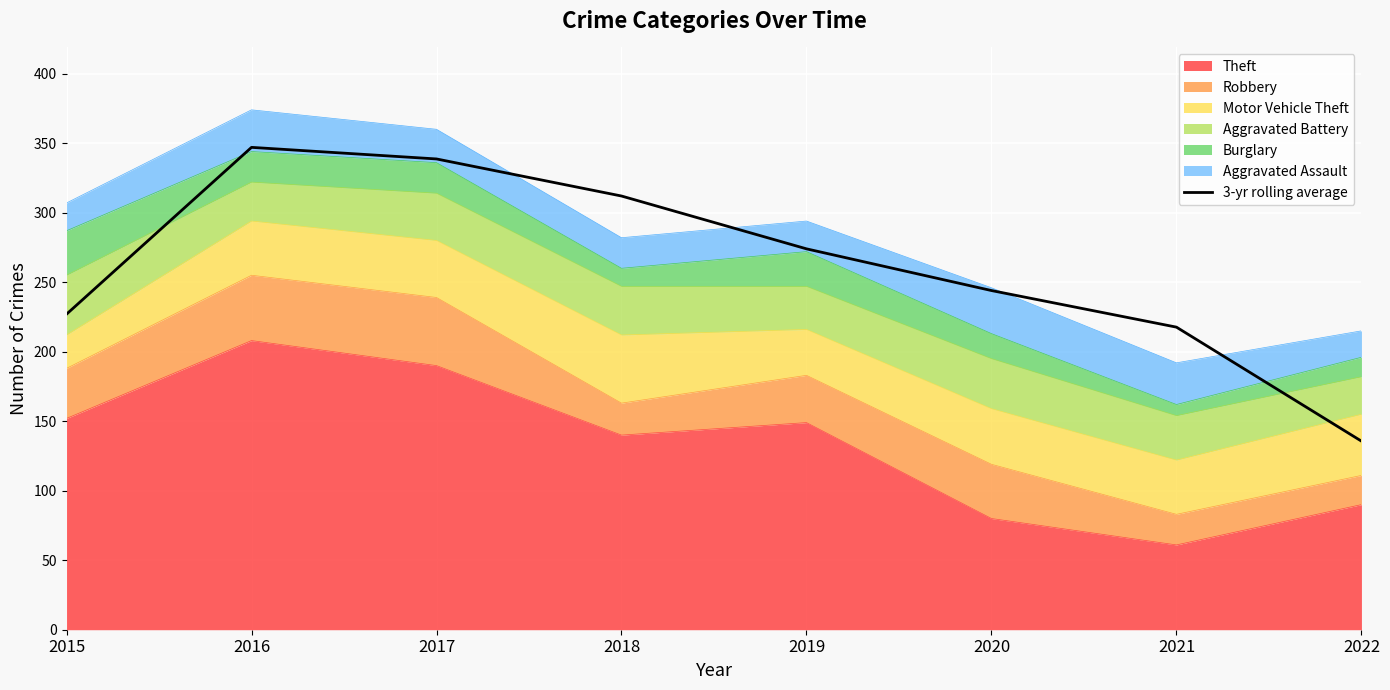

What is the change in value from 2015 to 2022?

-91.3